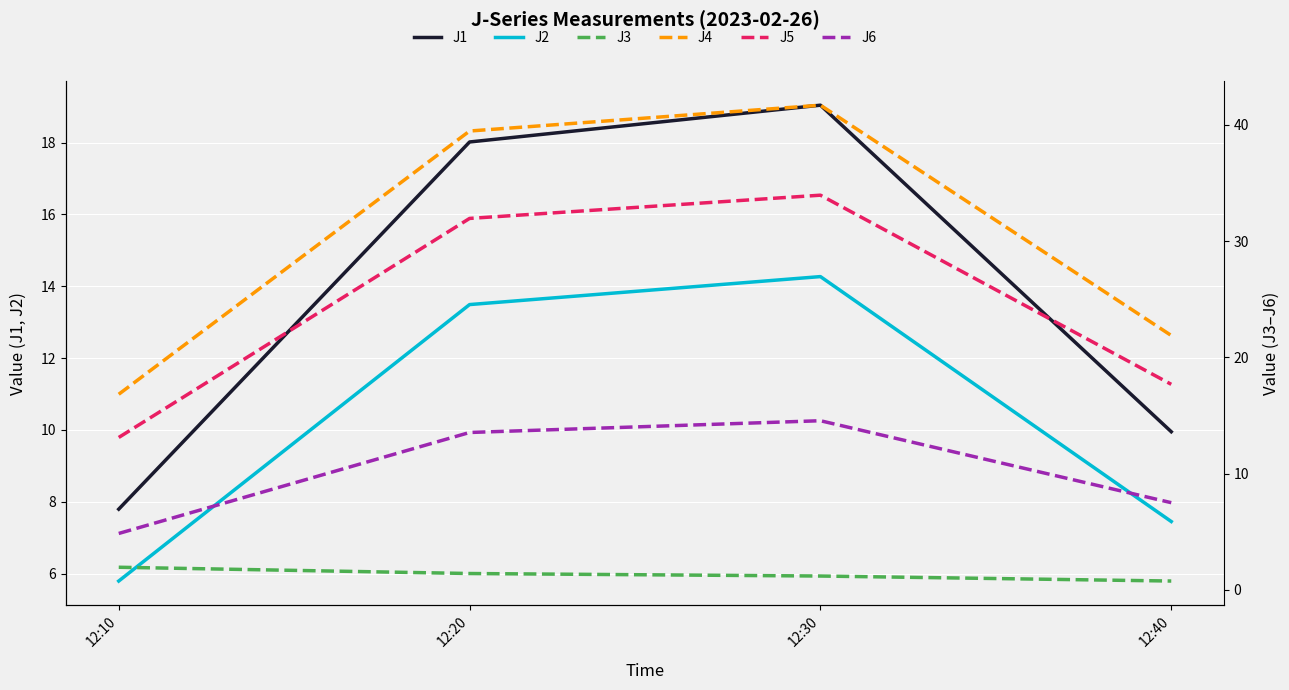

Is this an area chart (filled region under the line)?

No